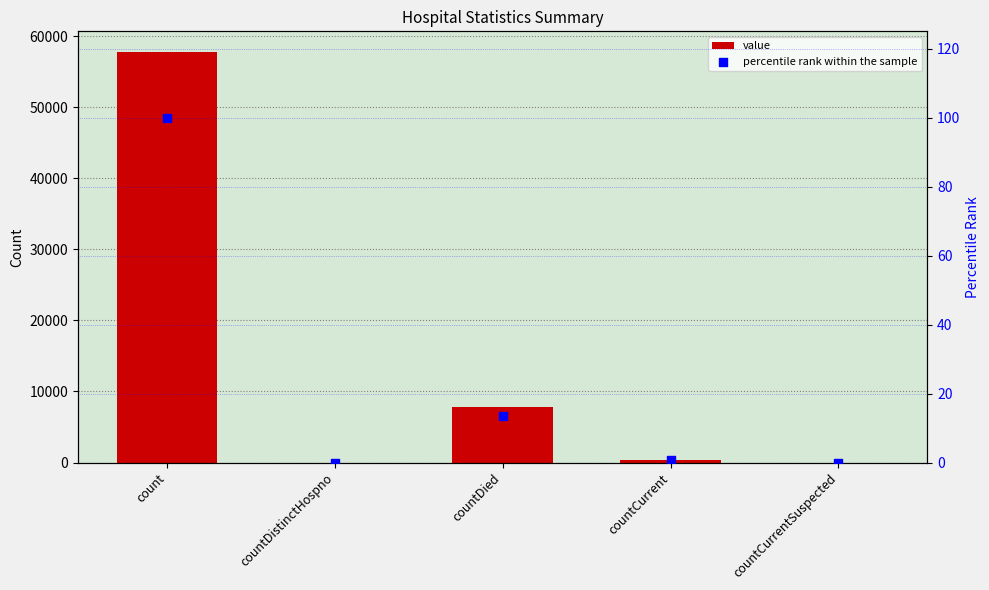

Which series has the widest spread of Y values?

value